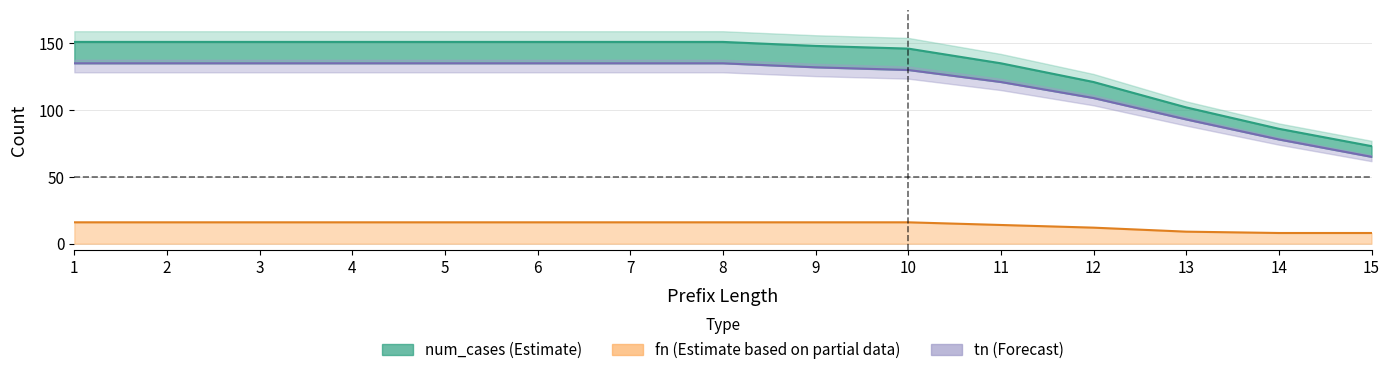

True or false: num_cases and fn cross at least once.

False